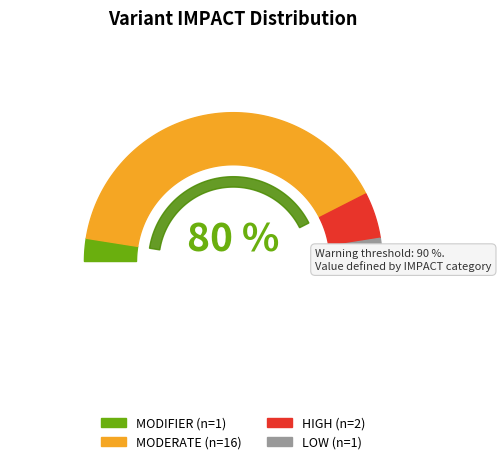

Which slice represents more than half of the pie?

MODERATE